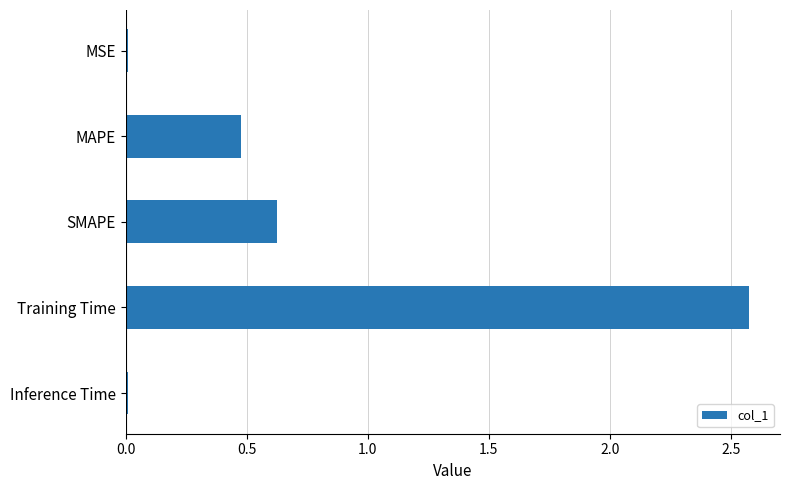

Is it true that the value at SMAPE is 0.6?

True